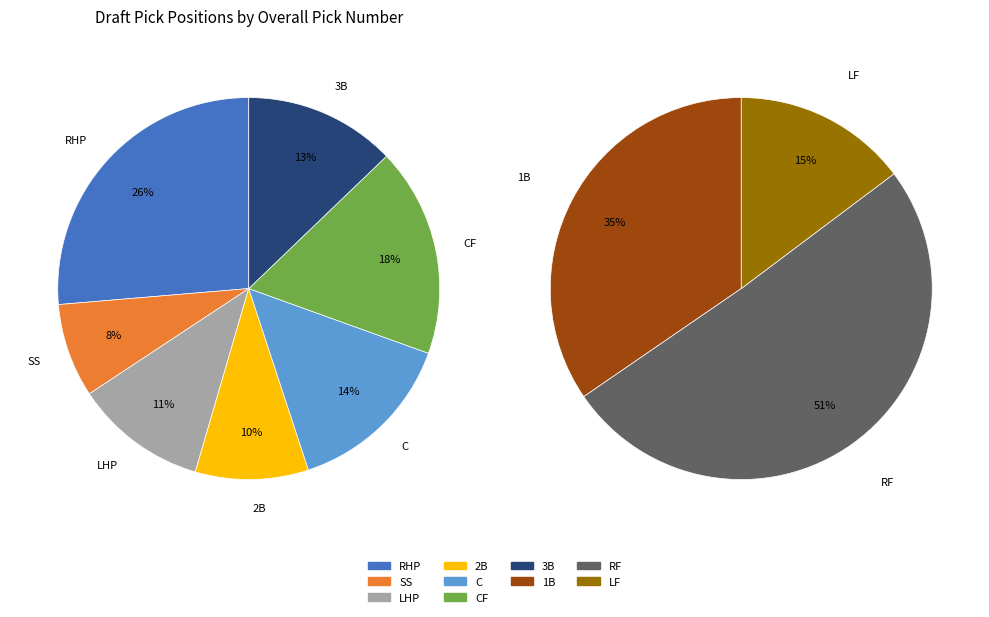

How many segments does this pie chart have?

10